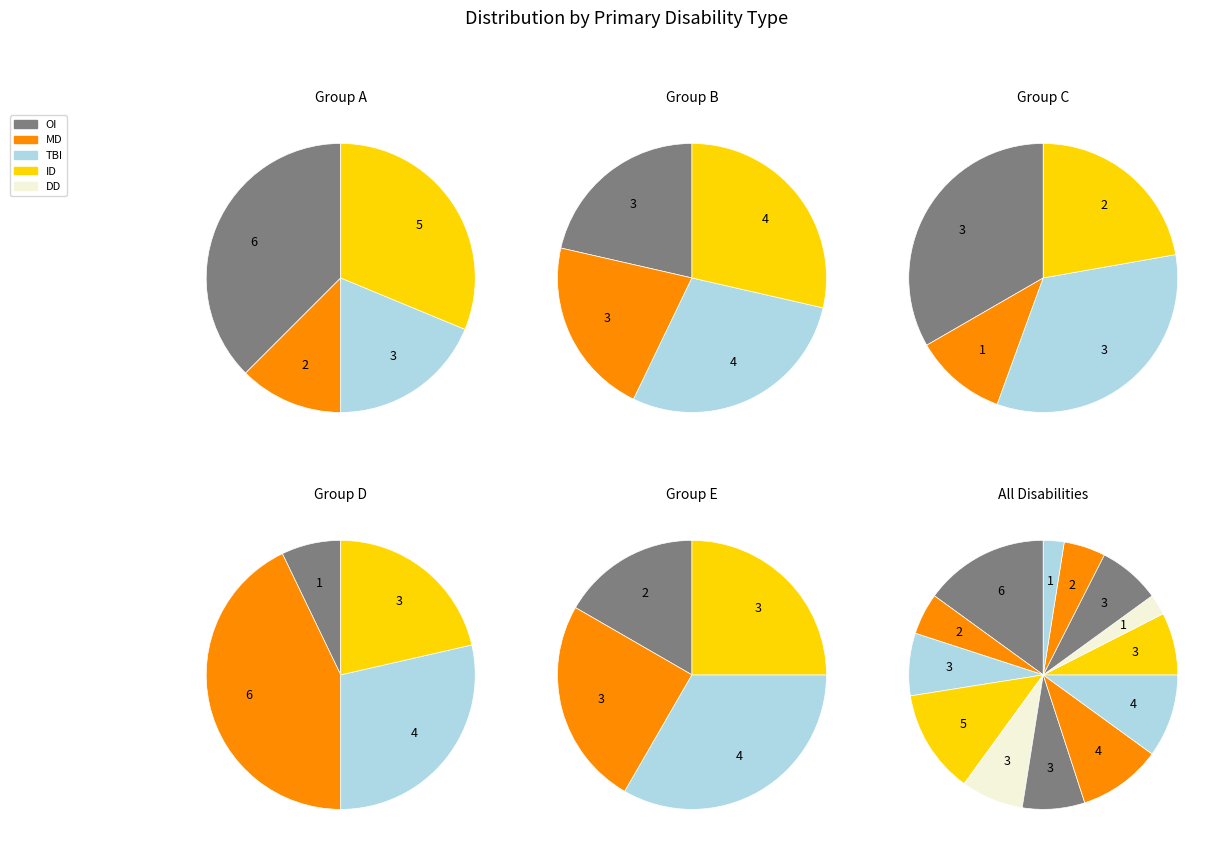

Is it true that VI is 22% of the pie?

False